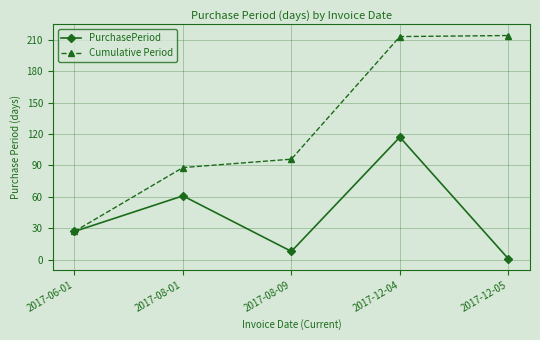

At which label does PurchasePeriod reach its peak?

2017-12-04